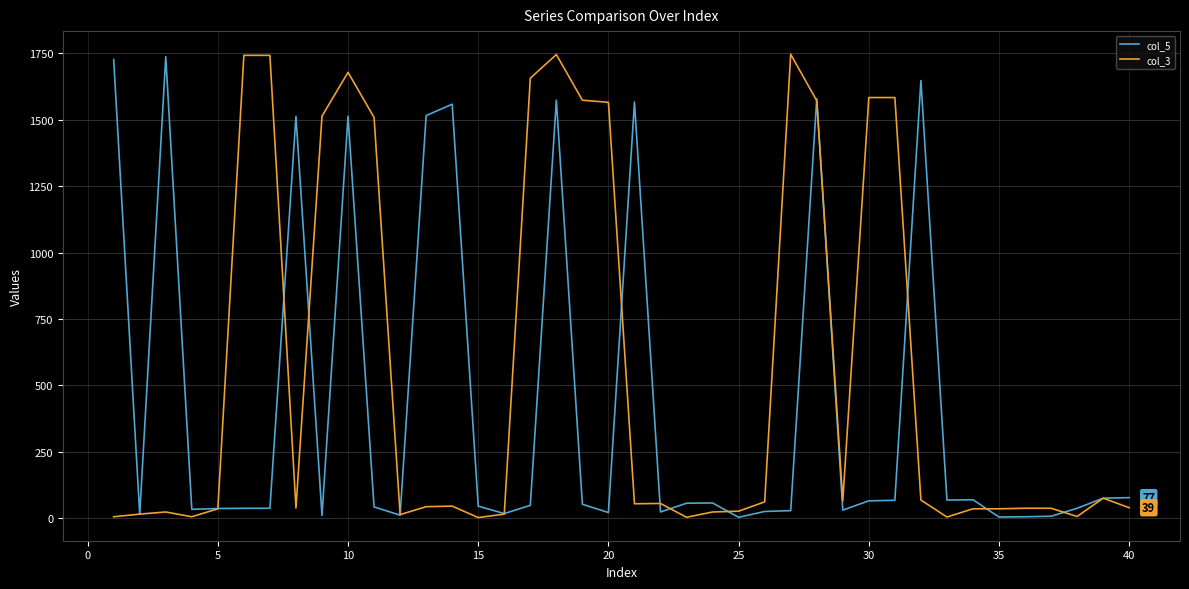

Which series has the widest spread of values?

col_3